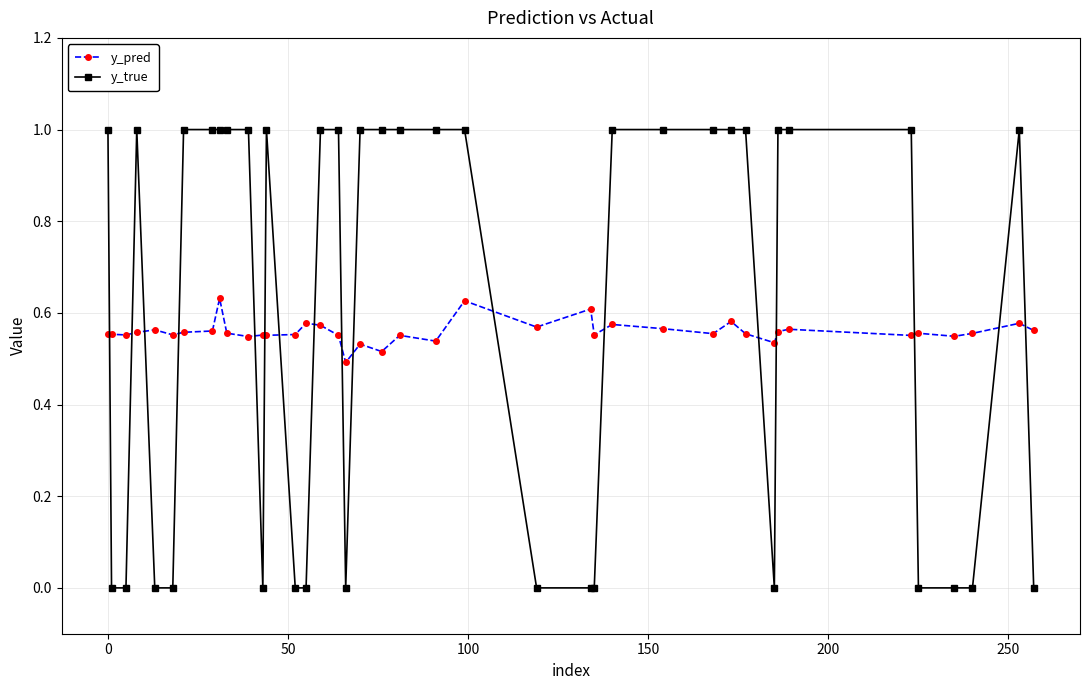

True or false: y_true has more than 0 interior local peaks.

True